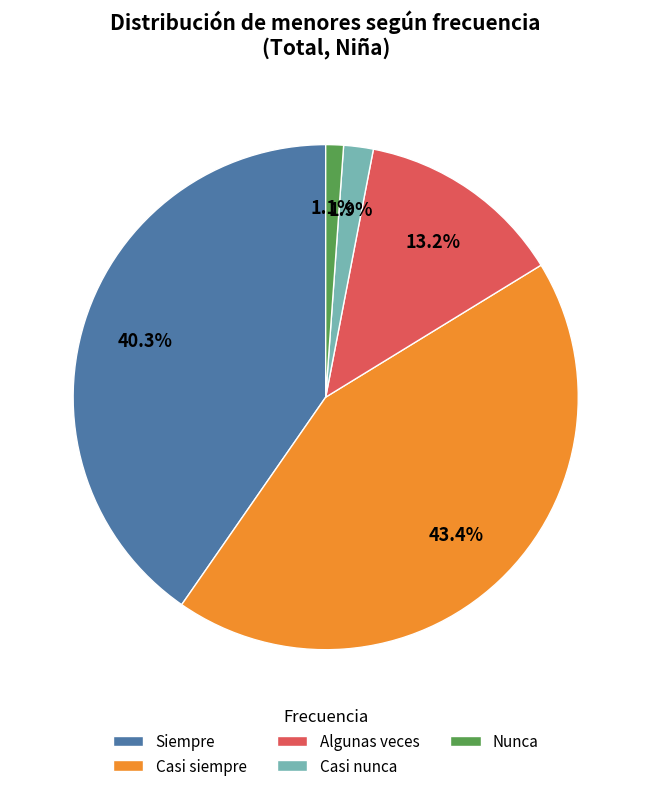

To the nearest percent, what portion does Siempre represent?

40%